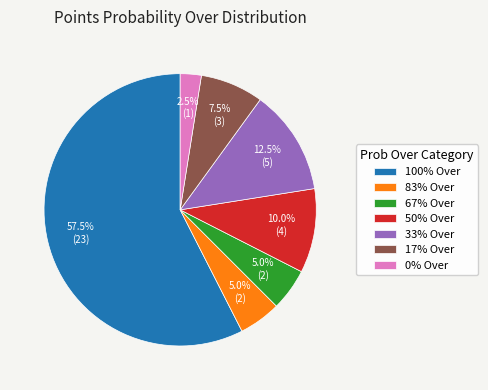

Combined, do 50% Over and 100% Over account for over 50%?

Yes